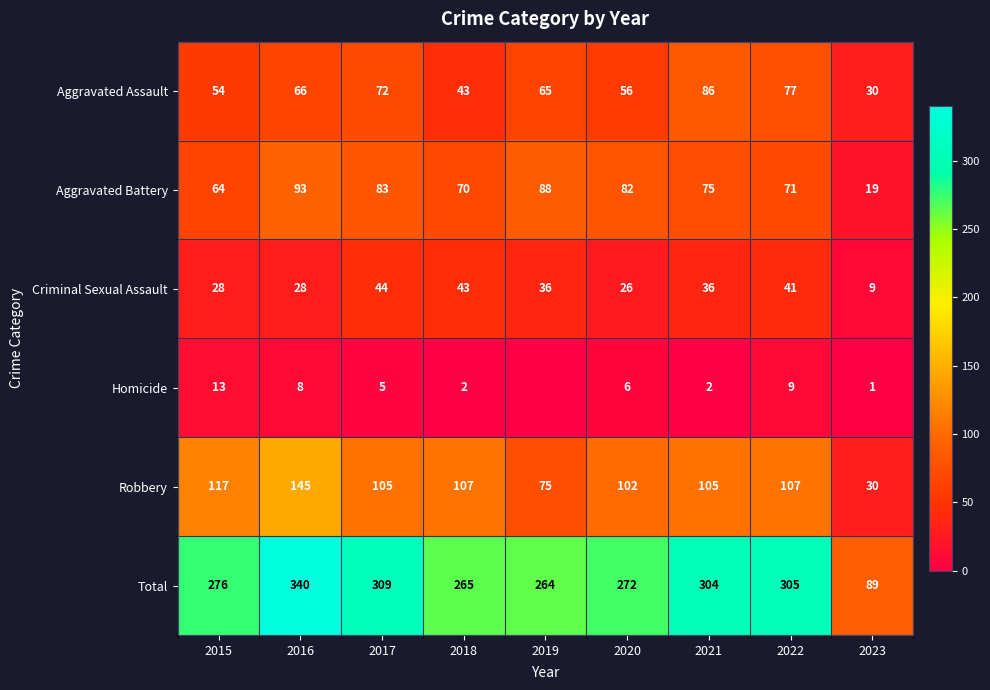

How many values in the Robbery series are below 105?

3